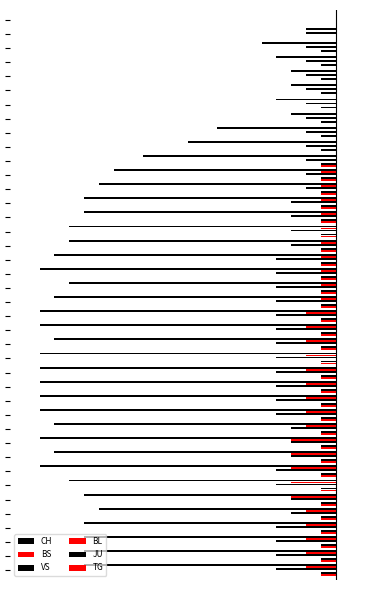

What are all the series names shown in the legend?

CH, BS, VS, BL, JU, TG